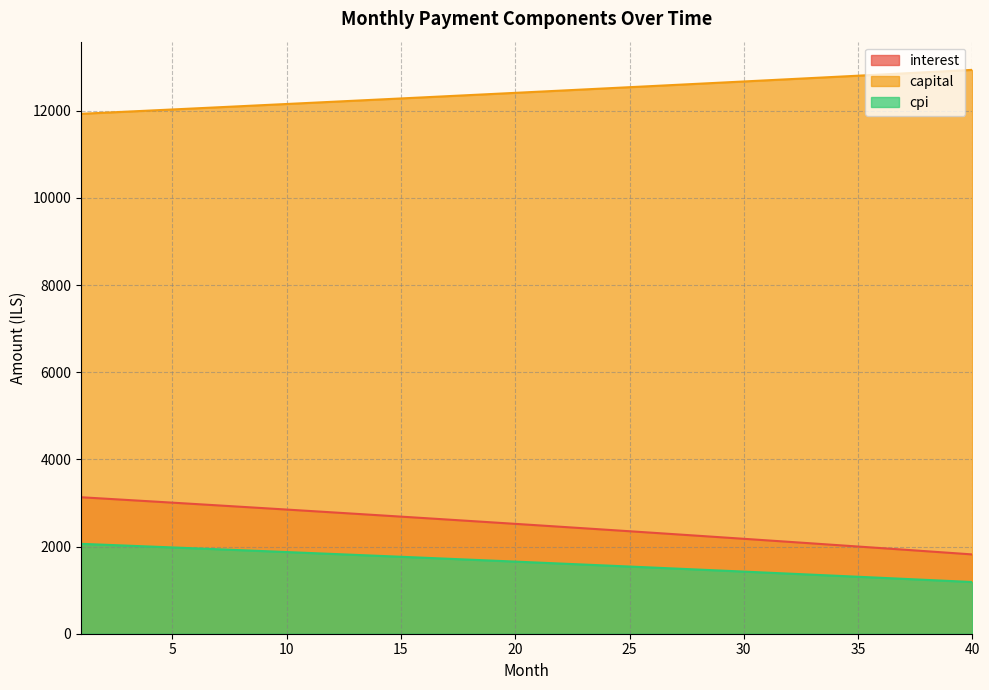

How many lines are shown in the chart?

3